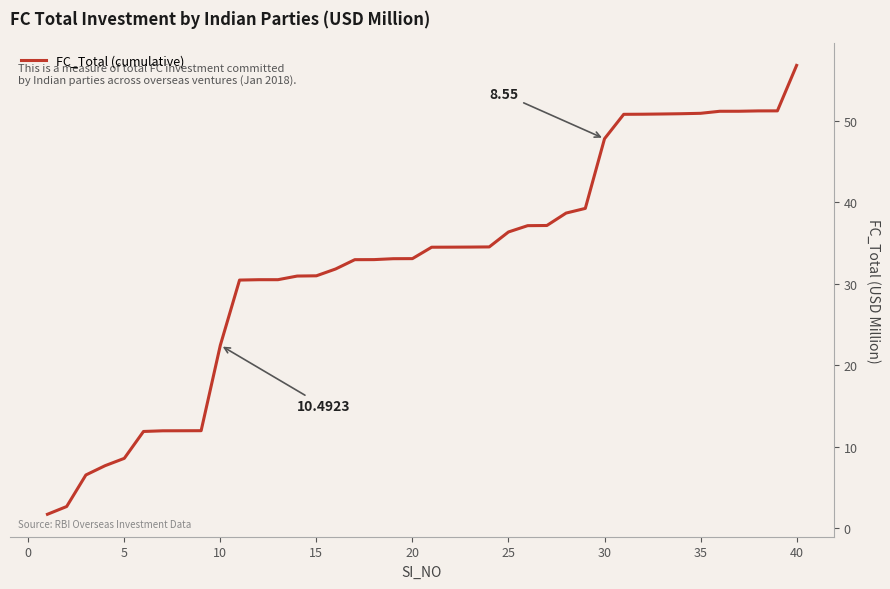

How many lines are shown in the chart?

1